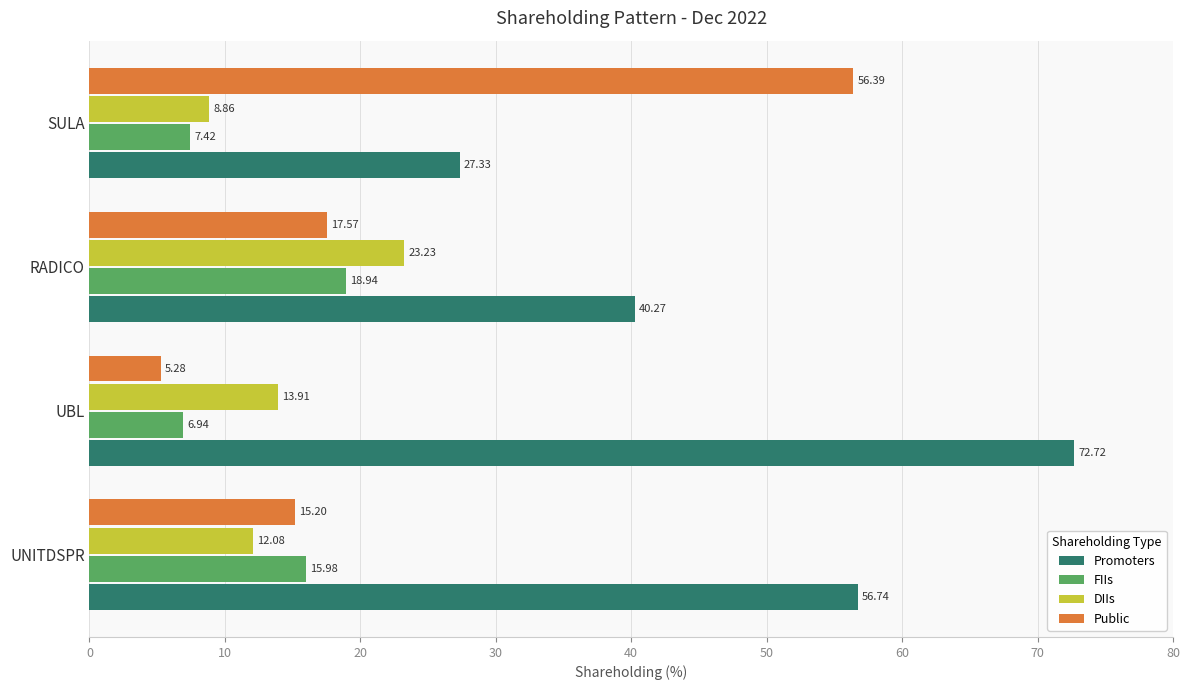

Which label corresponds to the largest value in the chart?

UBL